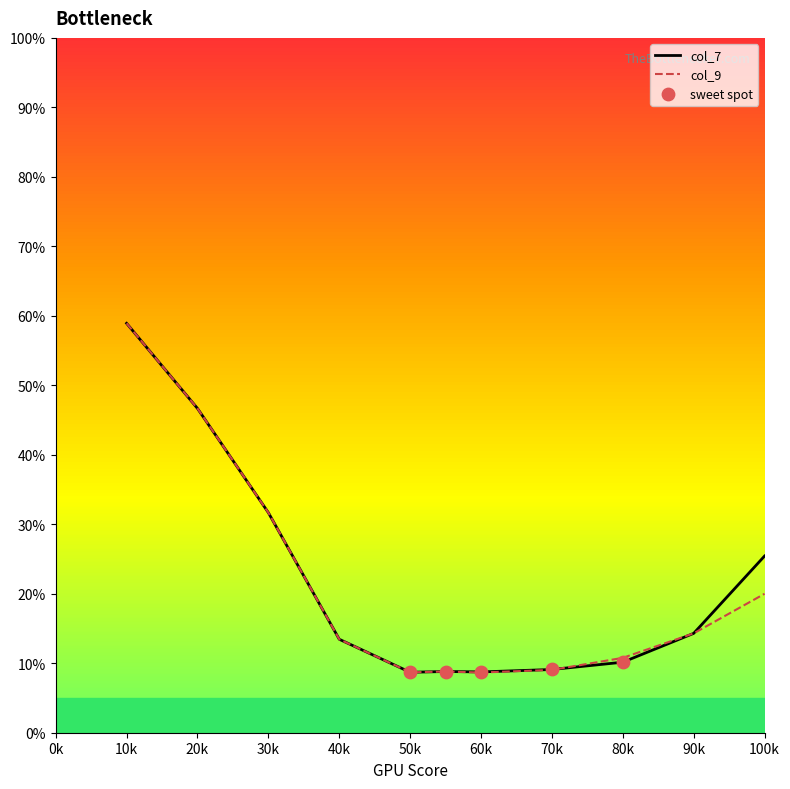

What are all the series names shown in the legend?

col_7, col_9